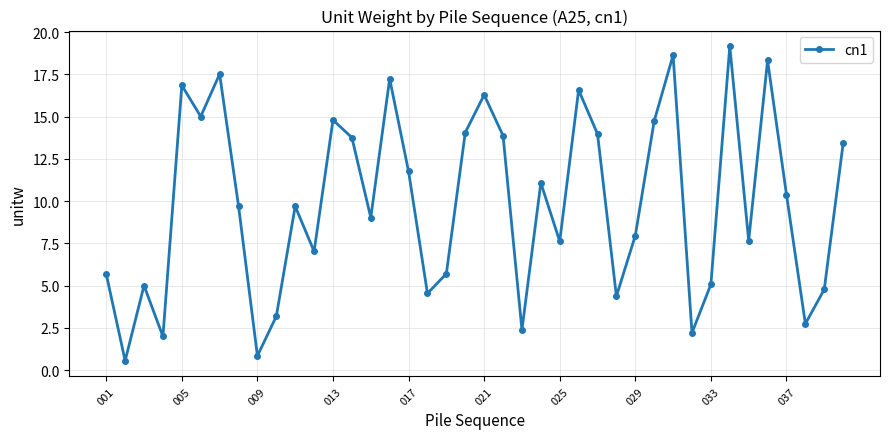

True or false: the data has more than 1 interior local peaks.

True